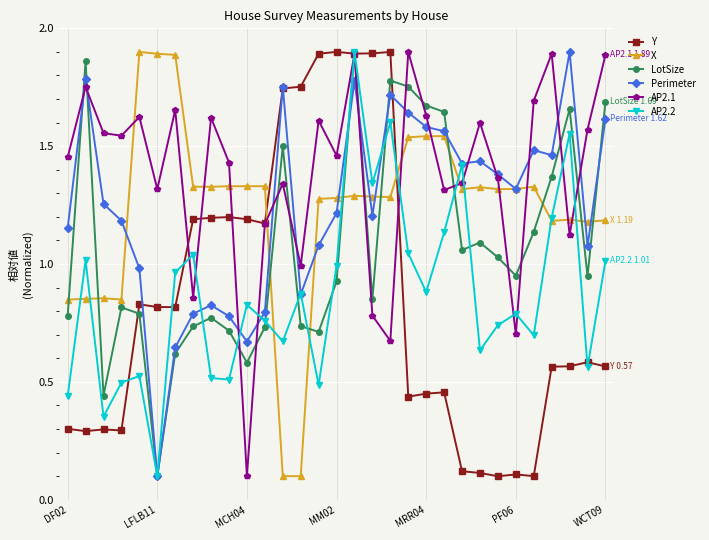

How many times do Y and X cross each other?

2